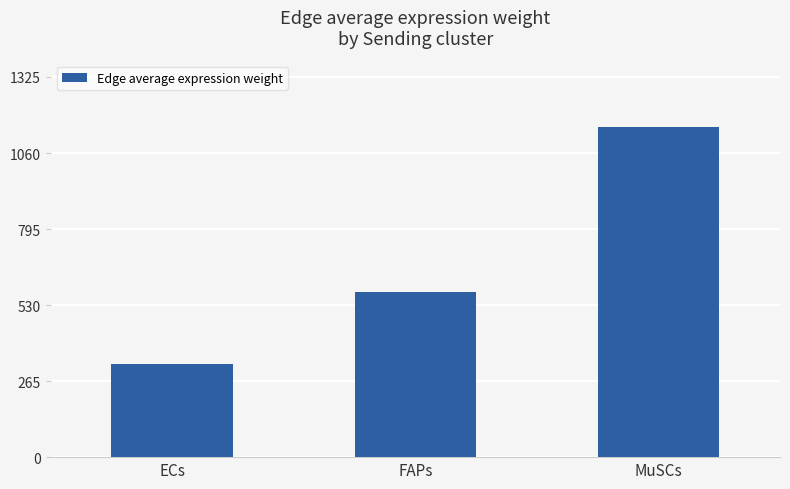

What is the value of the 1st bar from the left?

323.5